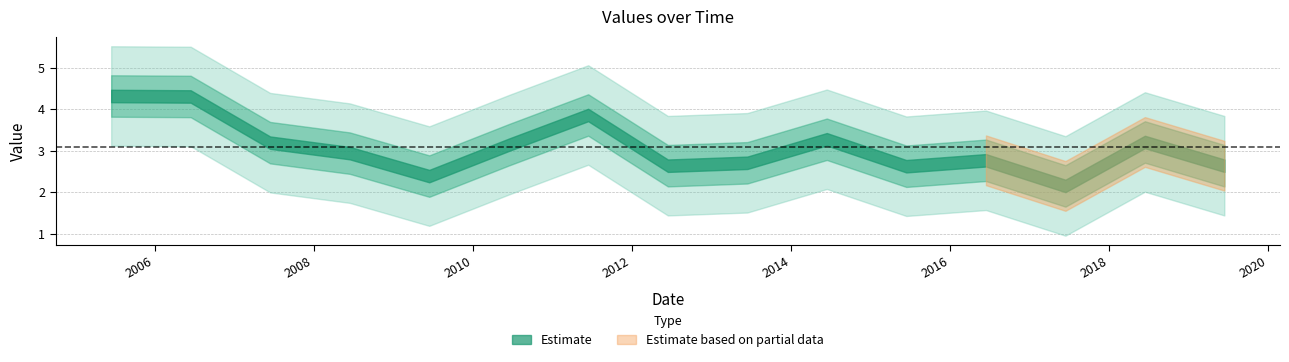

How many categories are shown in the chart?

15